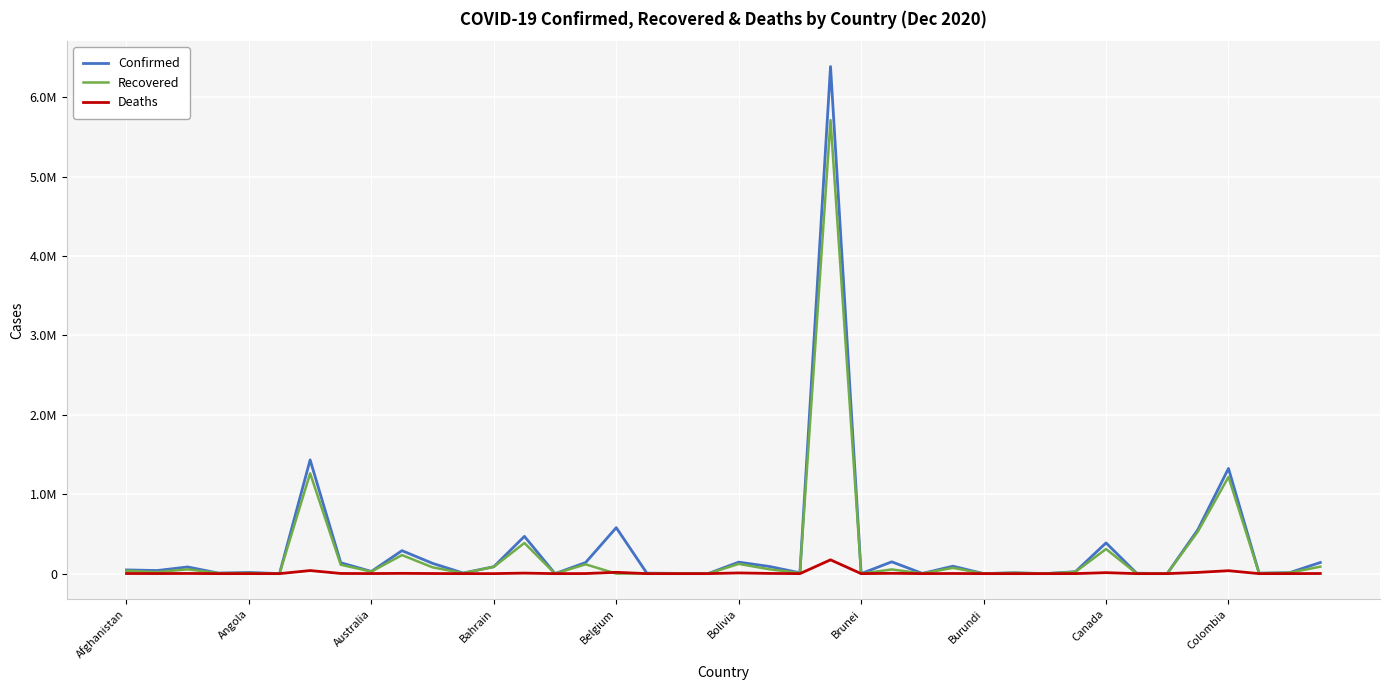

True or false: Deaths and Confirmed intersect in this chart.

False